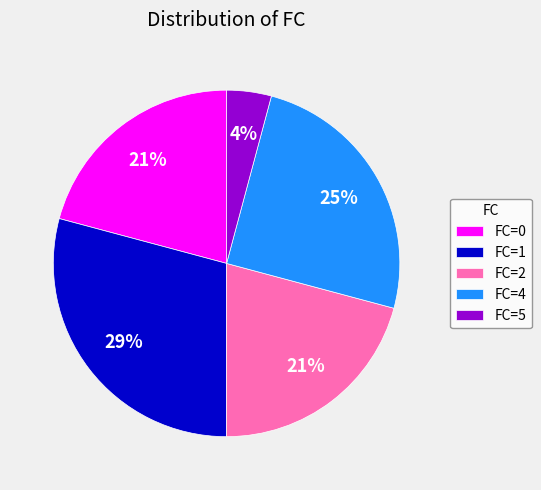

How many slices are in this pie chart?

5